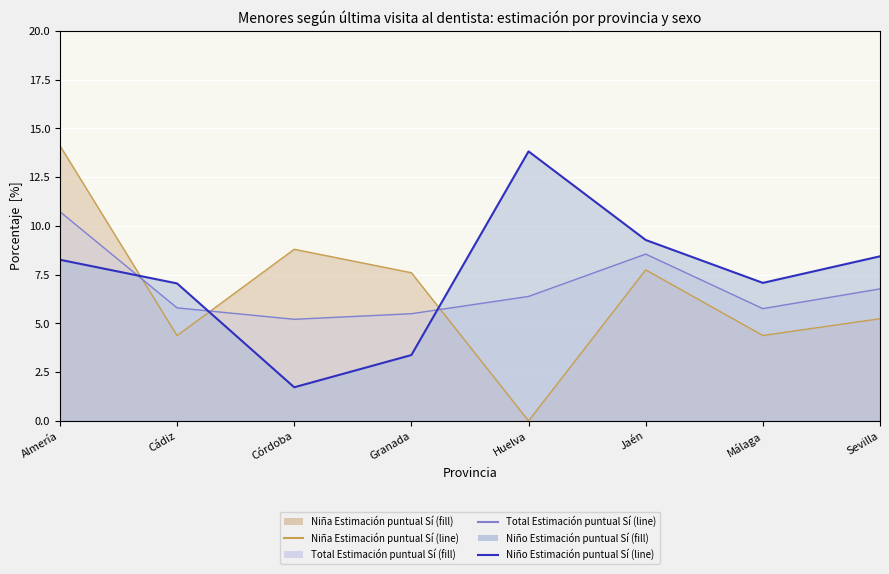

What is the value of the Niño Estimación puntual Sí point at the 1st from the left?

8.3